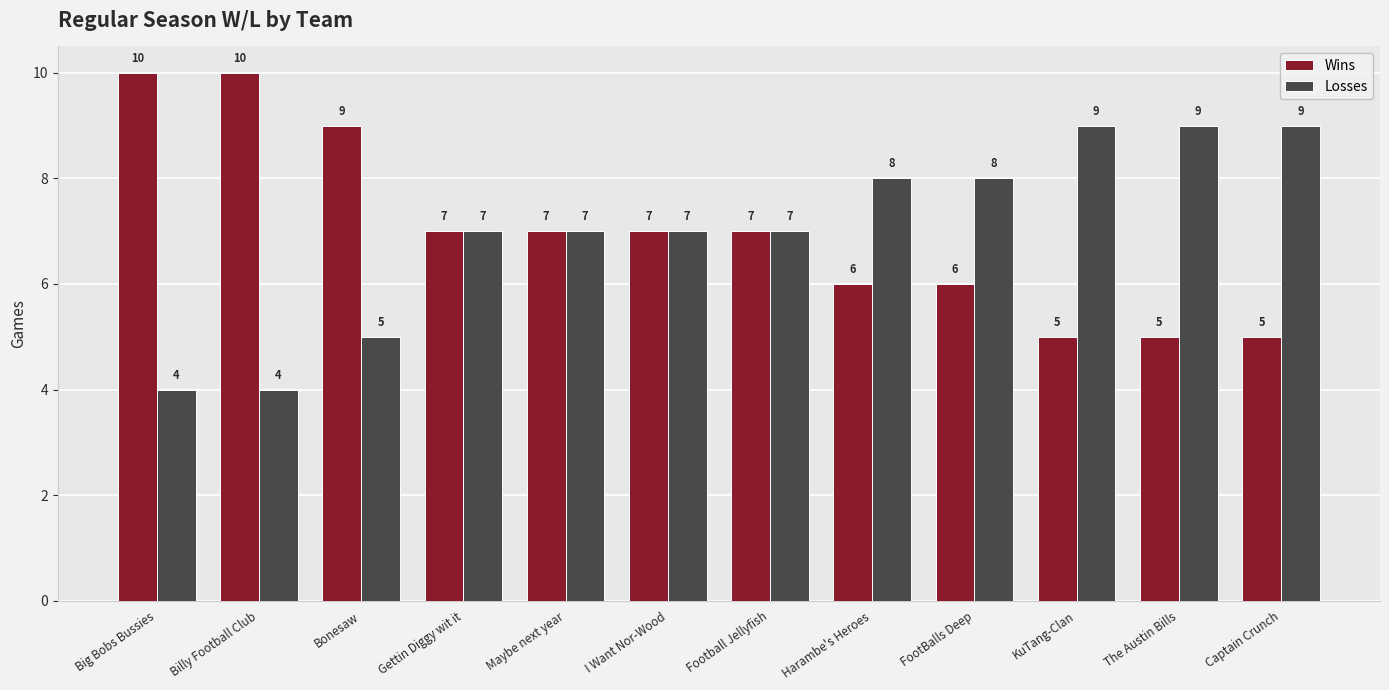

How many groups of bars are there?

12